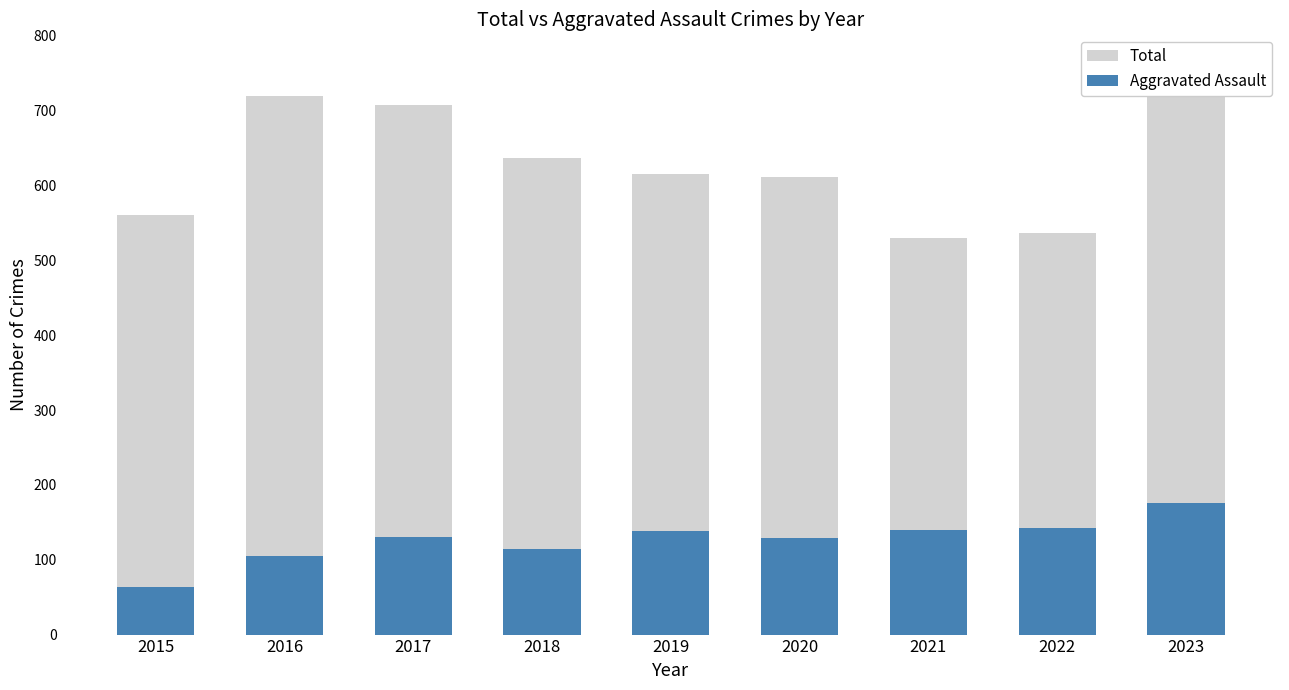

Rank the series at 2021 from lowest to highest value.

Aggravated Assault, Total